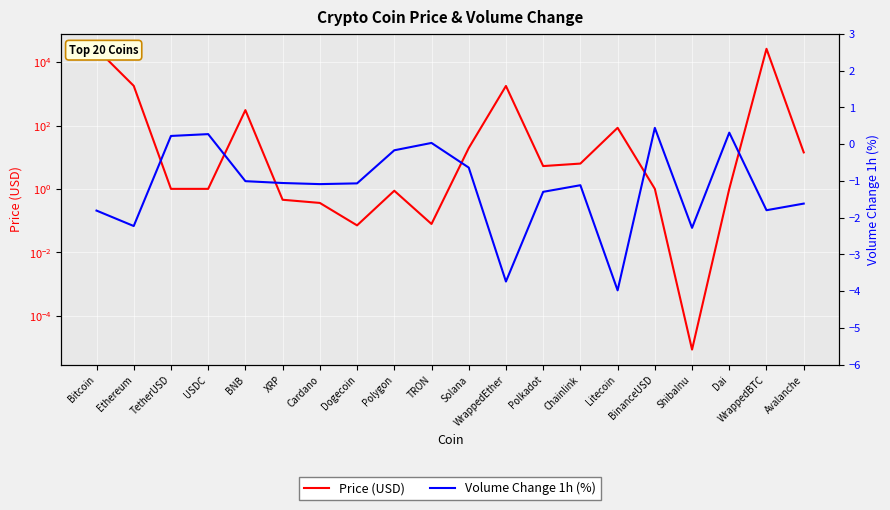

What is the difference between the second highest and second lowest values in the Price (USD) series?

26424.9